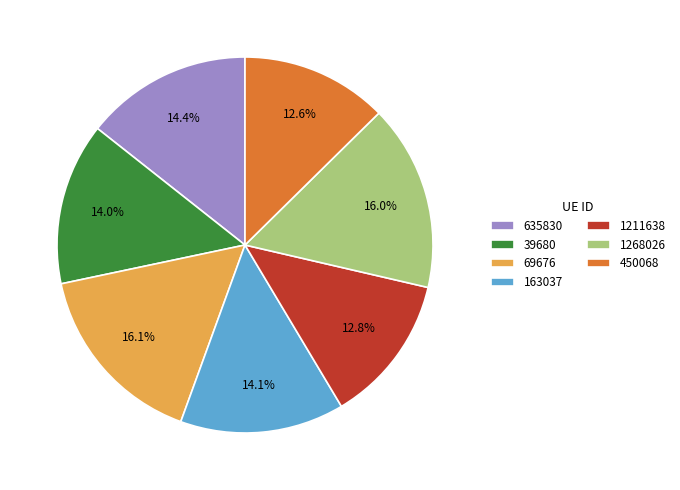

Is the sum of 163037 and 39680 greater than half?

No